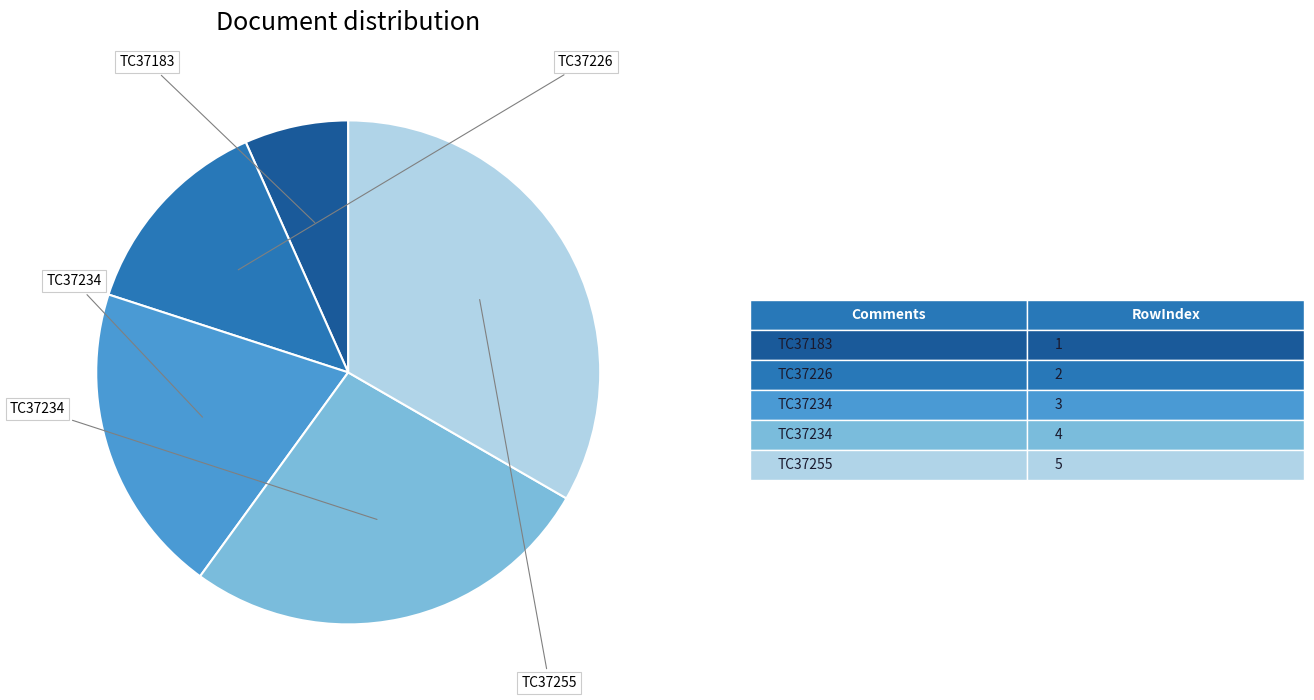

Does any single category account for the majority?

No